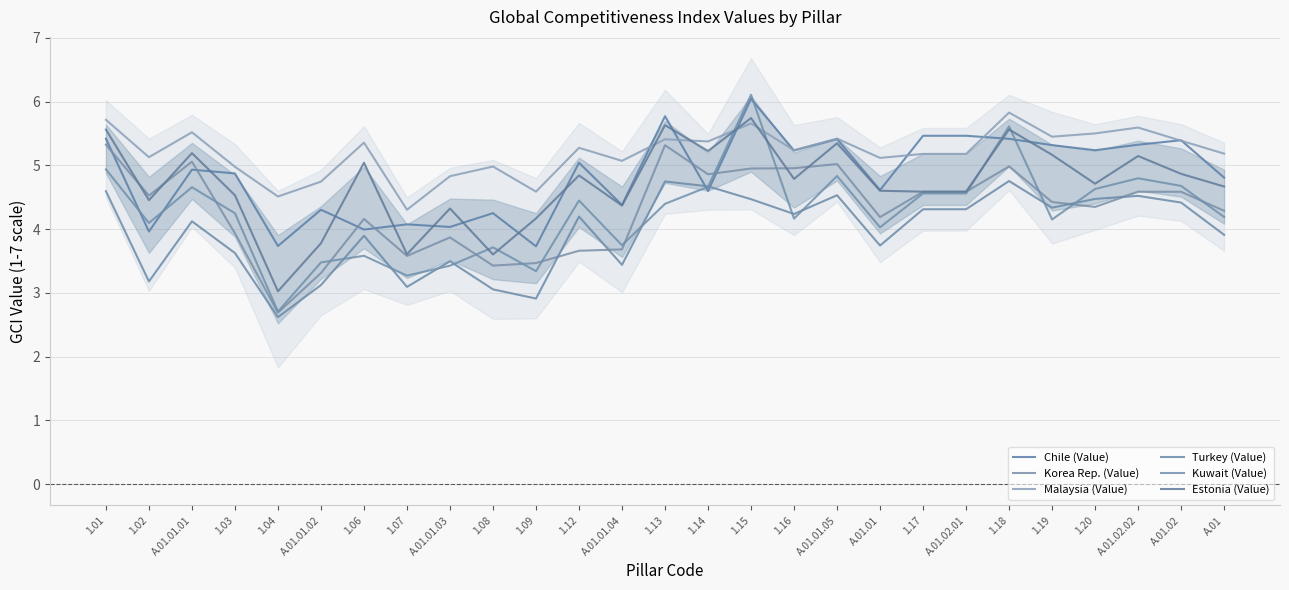

Where is Chile (Value) nearest to the value 4?

1.06